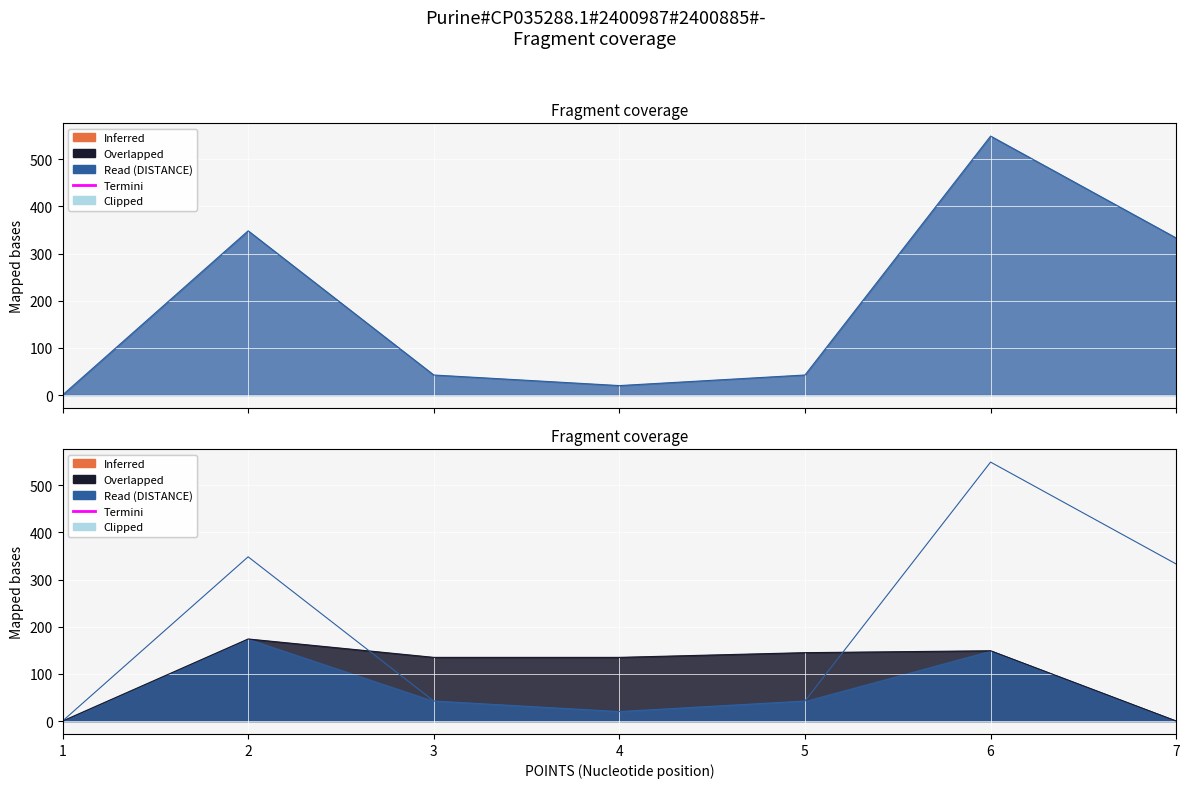

Reading left to right, what are all the values shown in this chart?

DISTANCE: 1=0.0	2=348.3	3=42.4	4=20.0	5=42.4	6=549.2	7=333.0
ANGLE: 1=0.0	2=174.0	3=135.0	4=135.0	5=145.0	6=149.0	7=0.0